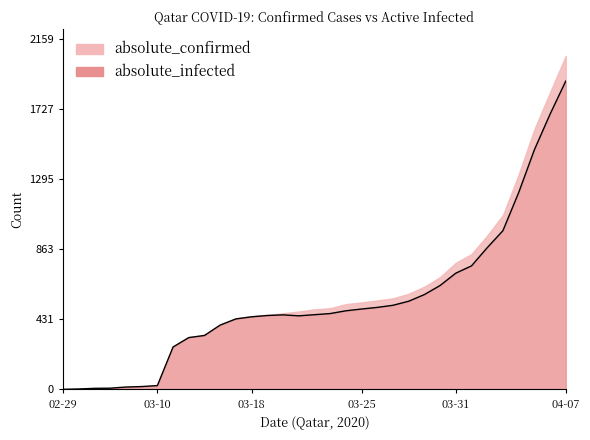

The chart shows a value of 262 at 2020-03-11. True or false?

True